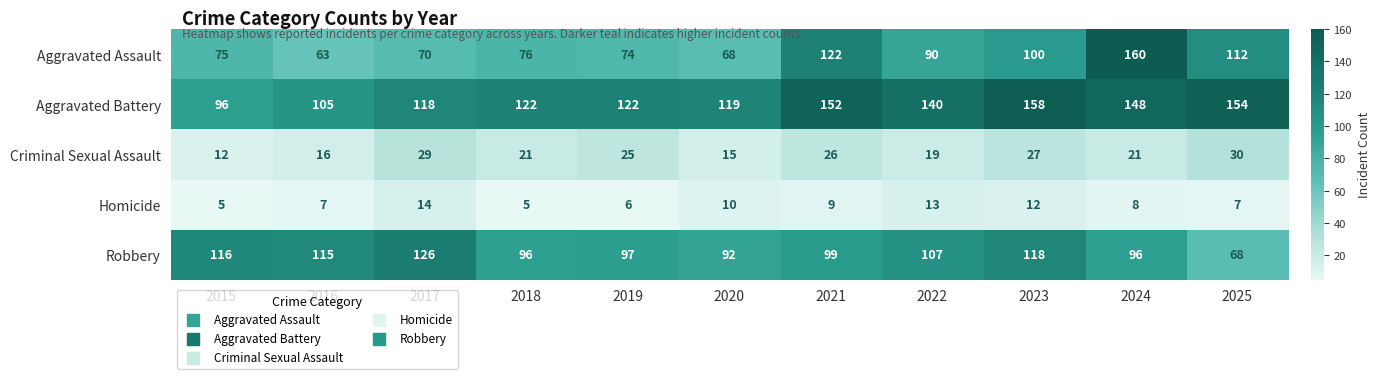

What is the sum of all Robbery values?

1130